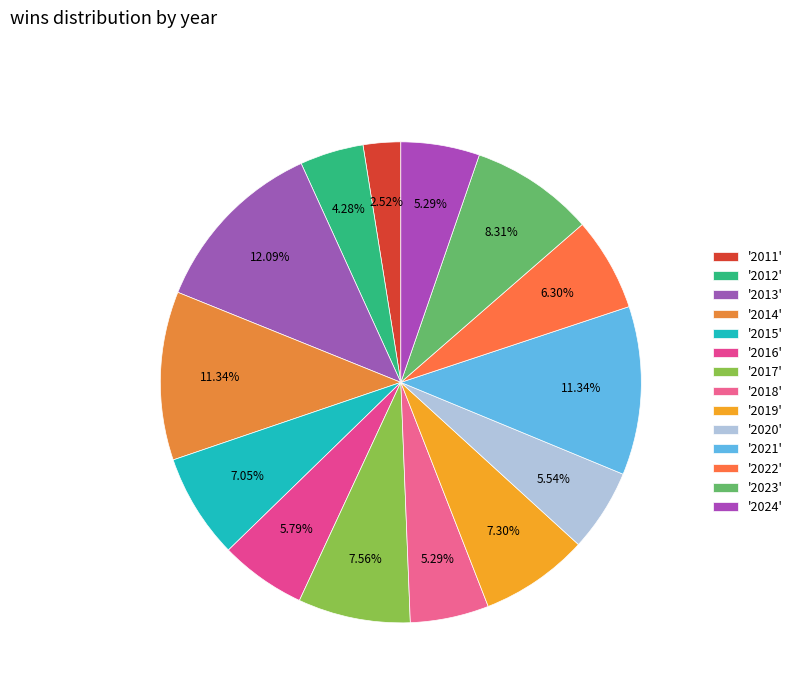

How many segments does this pie chart have?

14